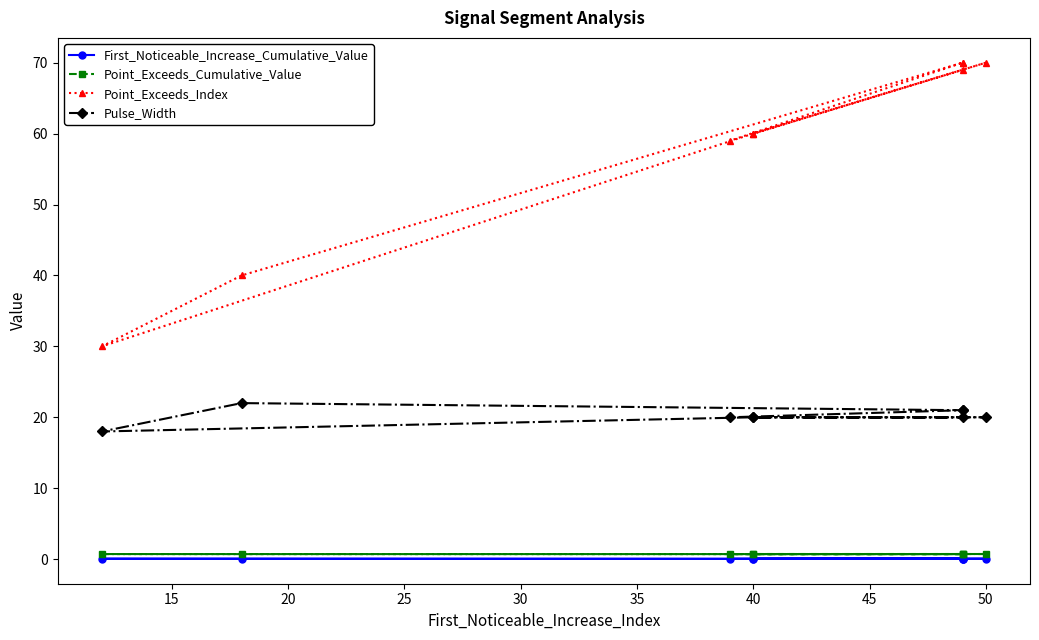

True or false: Pulse_Width and Point_Exceeds_Index intersect in this chart.

False